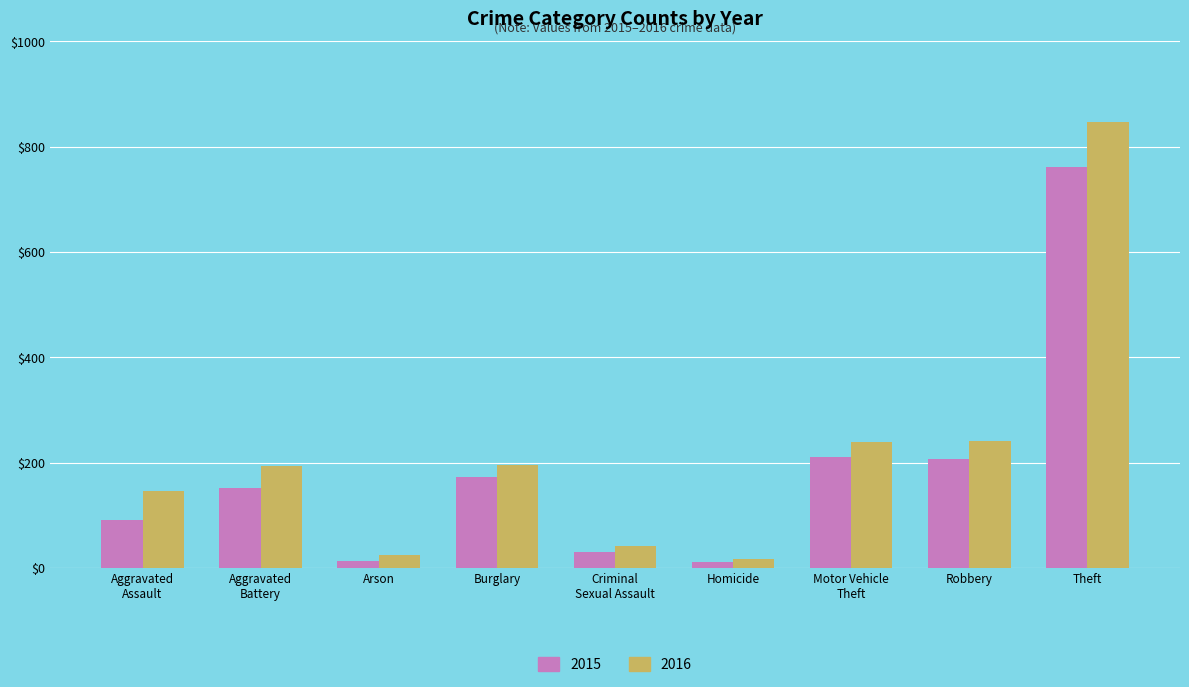

Rank the series by their maximum value, from highest to lowest.

2016, 2015